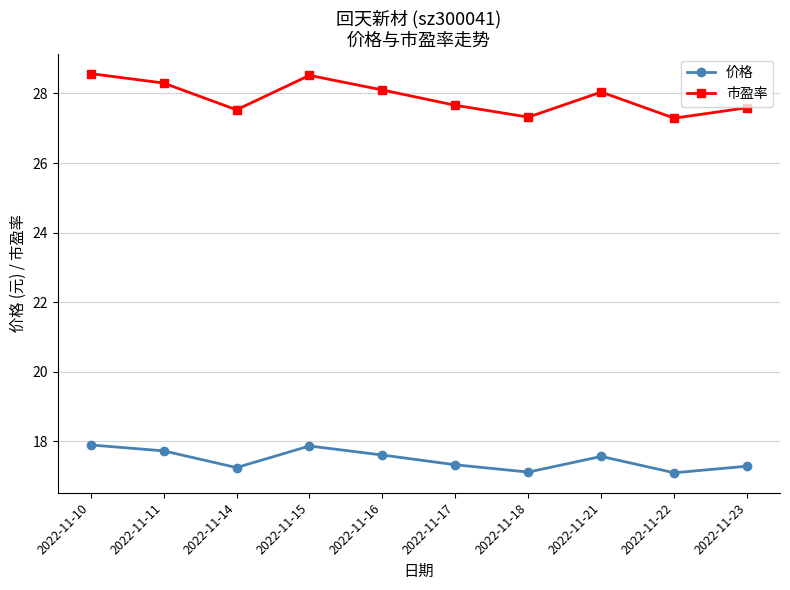

At 2022-11-15, list the series in order from largest to smallest.

市盈率, 价格